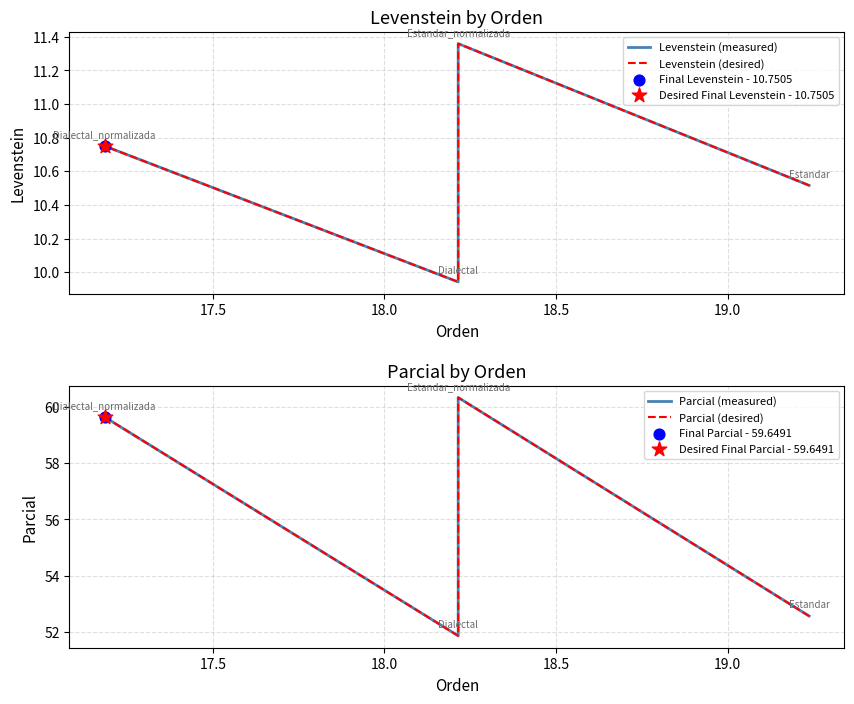

Which series has the largest total across all categories?

Parcial (measured)